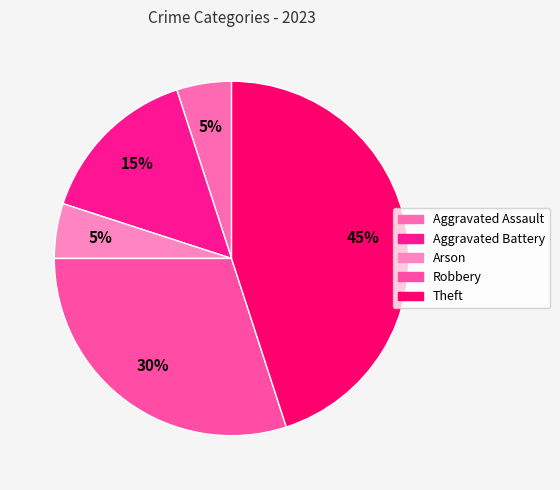

Approximately how many times larger is the value at Robbery compared to Theft?

0.7